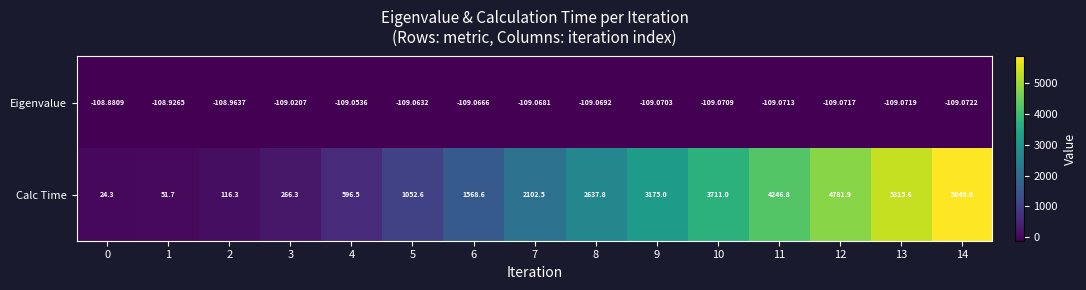

How many data points does each series have?

15